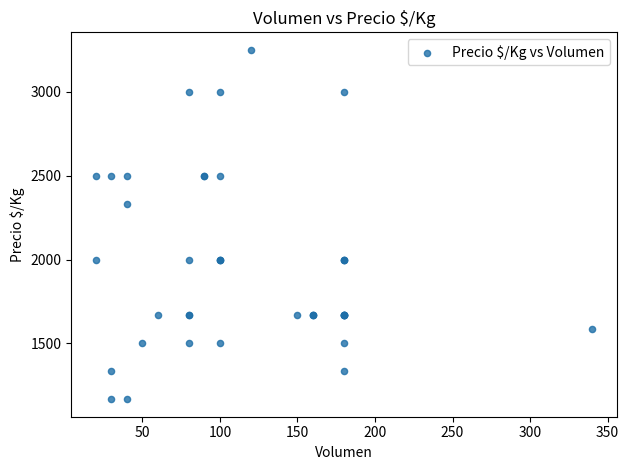

What Y value in the scatter plot is closest to 2208?

2333